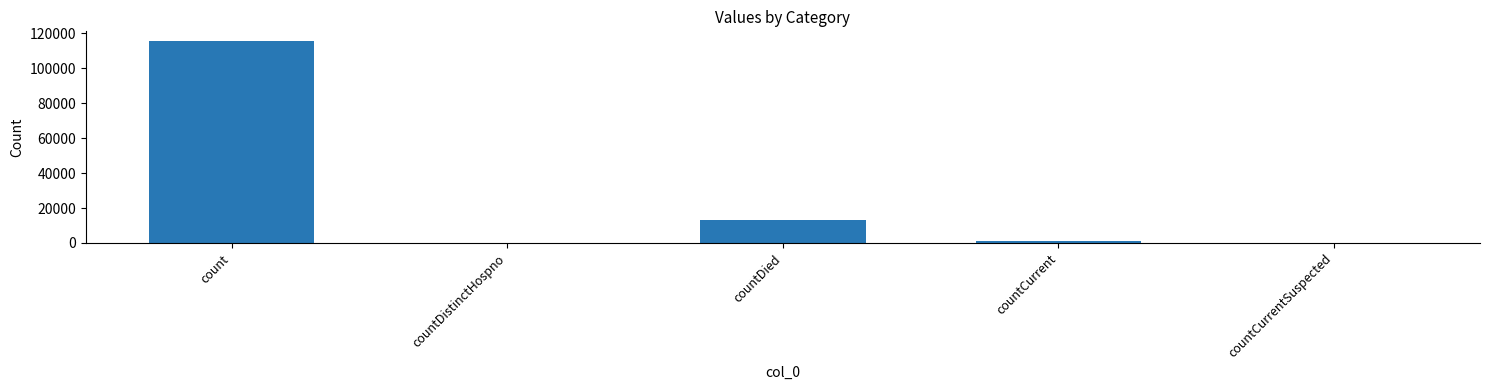

Reading left to right, transcribe all the data shown in this chart.

count=115379	countDistinctHospno=0	countDied=13343	countCurrent=1383	countCurrentSuspected=0